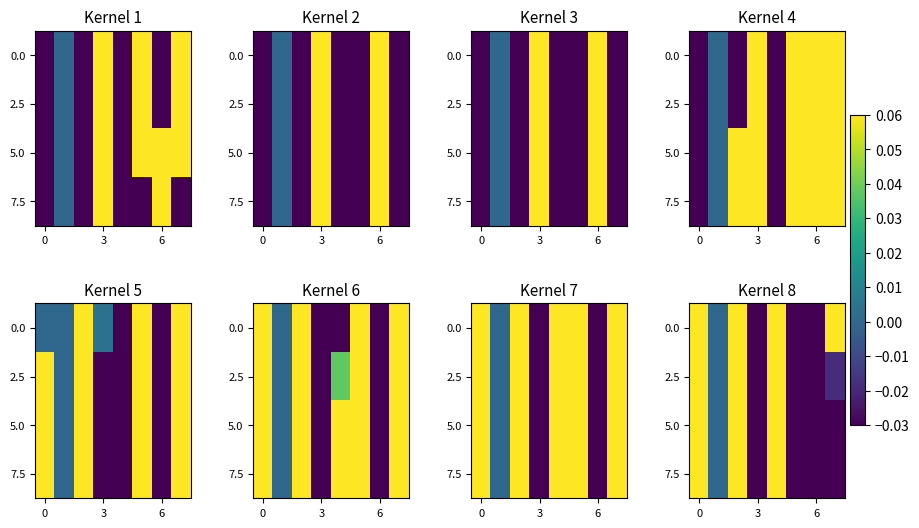

At which category is the sum across all series the highest?

4